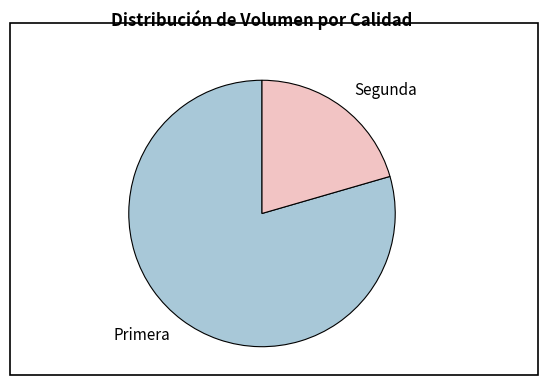

The Primera slice represents 70% of the pie. True or false?

False